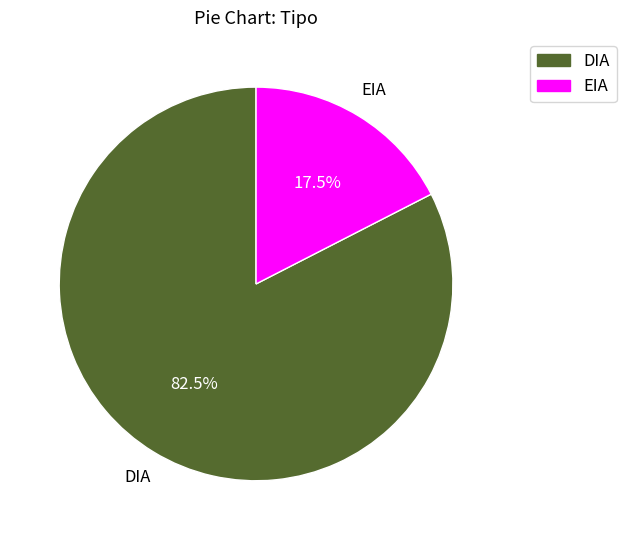

Rank the categories by value from highest to lowest.

DIA, EIA